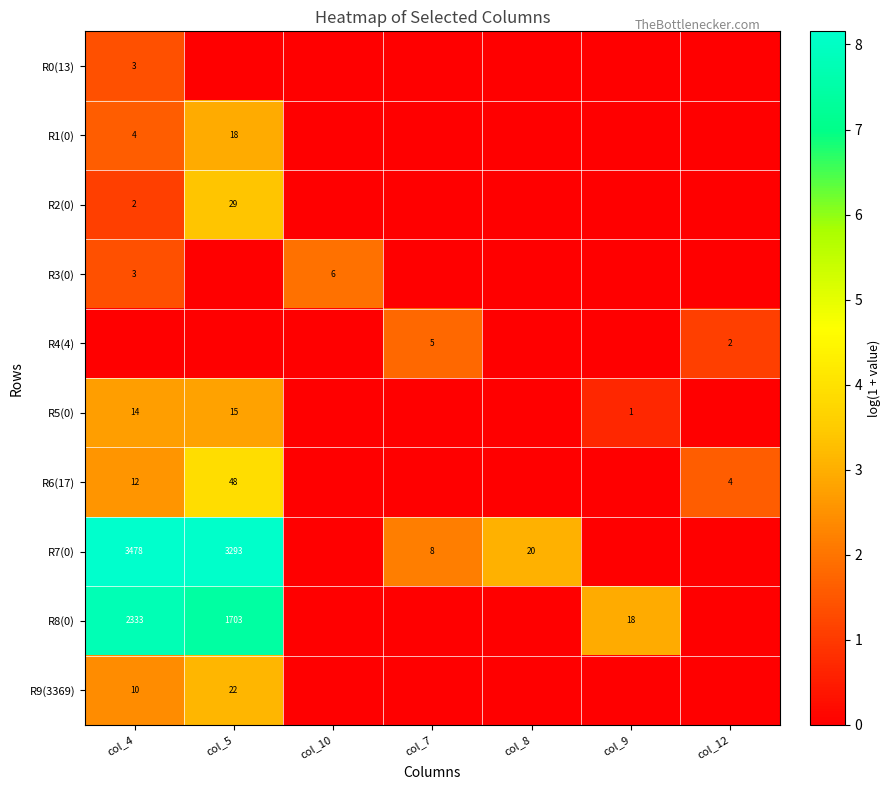

True or false: R6(17) has a value of 6.1 at col_5.

False